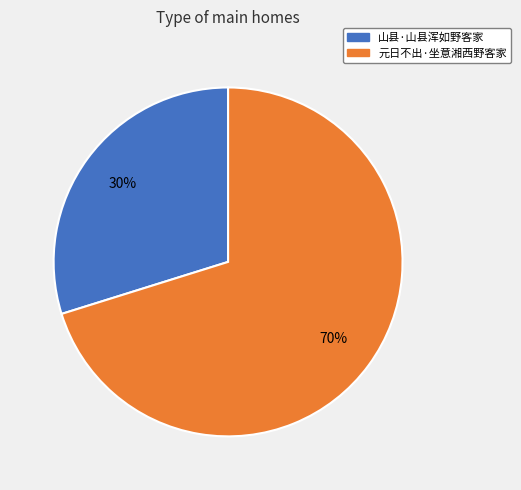

How many segments does this pie chart have?

2